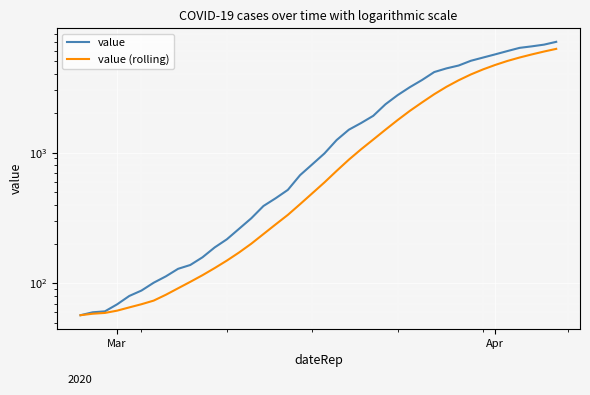

What is the difference between the maximum and minimum values in the value series?

6964.0